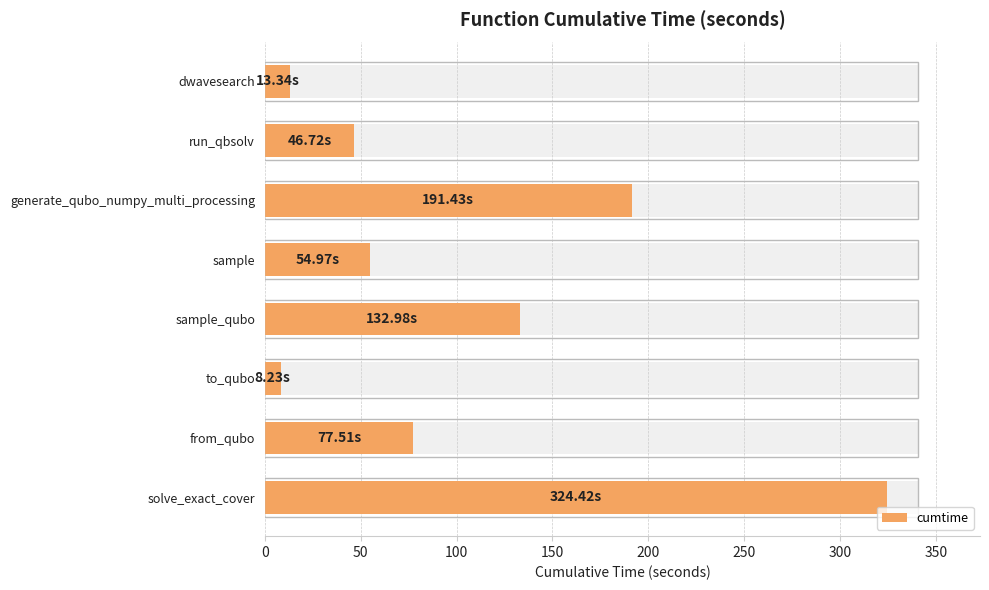

What is the sum of all values?

849.6